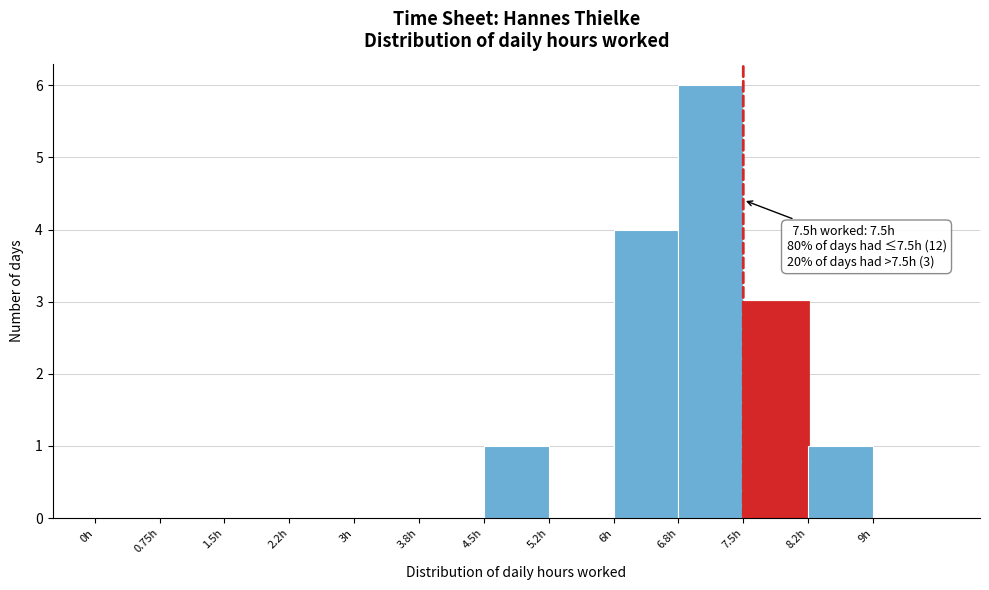

Which range on the x-axis has the tallest bar?

6.75 to 7.50